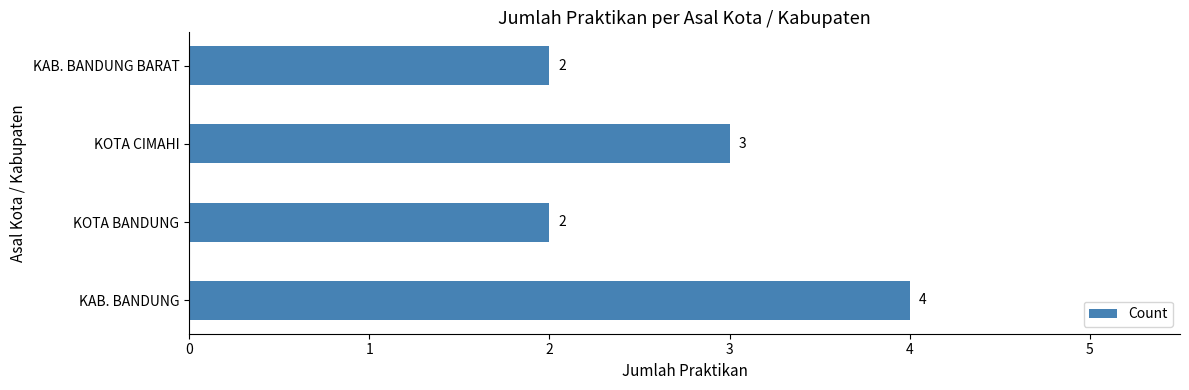

Count the values in the range 2 to 4.

4